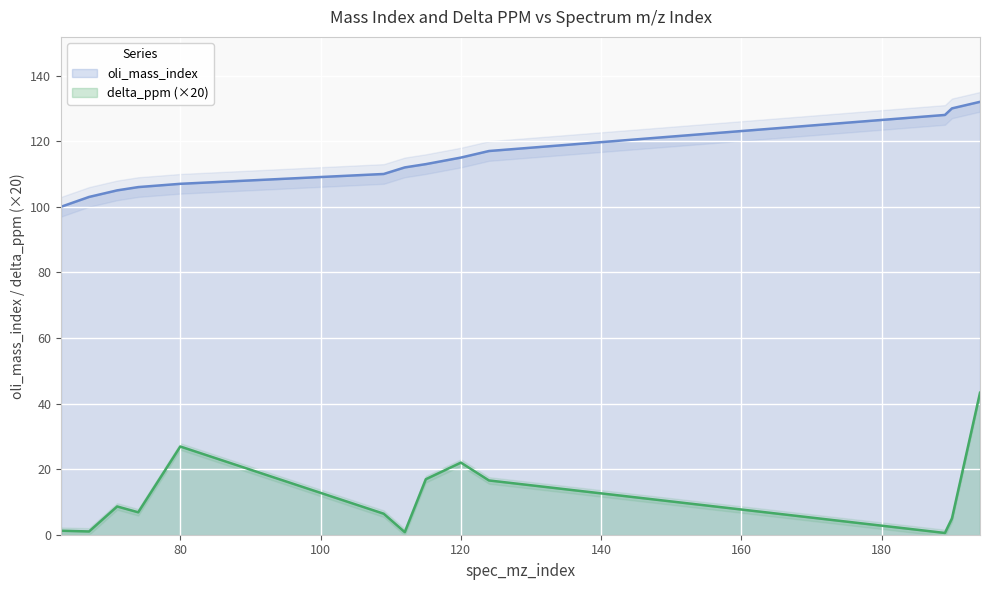

What is the value of the delta_ppm point at the 3rd from the left?

8.6